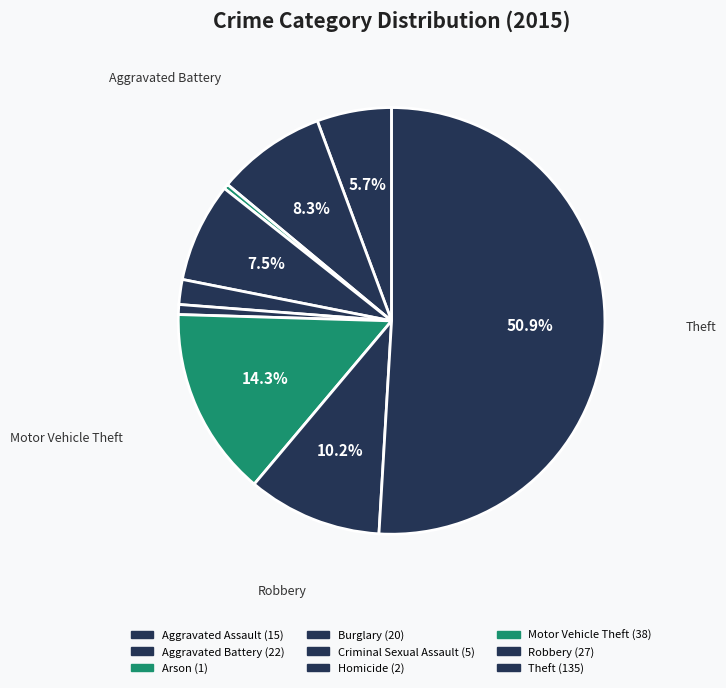

To the nearest percent, what is the difference between the largest and smallest slice percentages?

51%